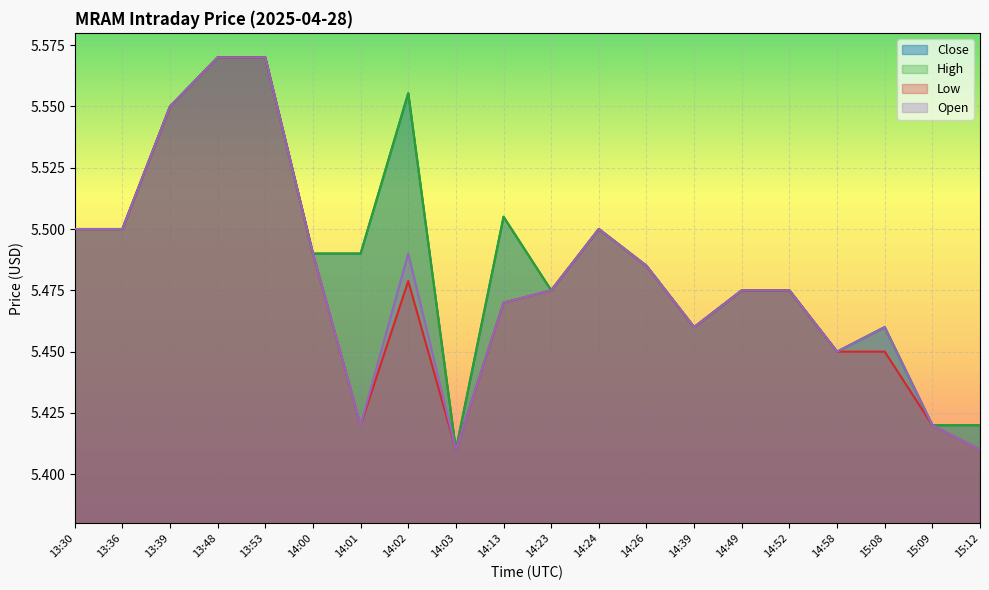

Reading left to right, extract all data points from this chart.

Close: 5.5	5.5	5.6	5.6	5.6	5.5	5.5	5.6	5.4	5.5	5.5	5.5	5.5	5.5	5.5	5.5	5.4	5.5	5.4	5.4
High: 5.5	5.5	5.6	5.6	5.6	5.5	5.5	5.6	5.4	5.5	5.5	5.5	5.5	5.5	5.5	5.5	5.4	5.5	5.4	5.4
Low: 5.5	5.5	5.6	5.6	5.6	5.5	5.4	5.5	5.4	5.5	5.5	5.5	5.5	5.5	5.5	5.5	5.4	5.4	5.4	5.4
Open: 5.5	5.5	5.6	5.6	5.6	5.5	5.4	5.5	5.4	5.5	5.5	5.5	5.5	5.5	5.5	5.5	5.4	5.5	5.4	5.4